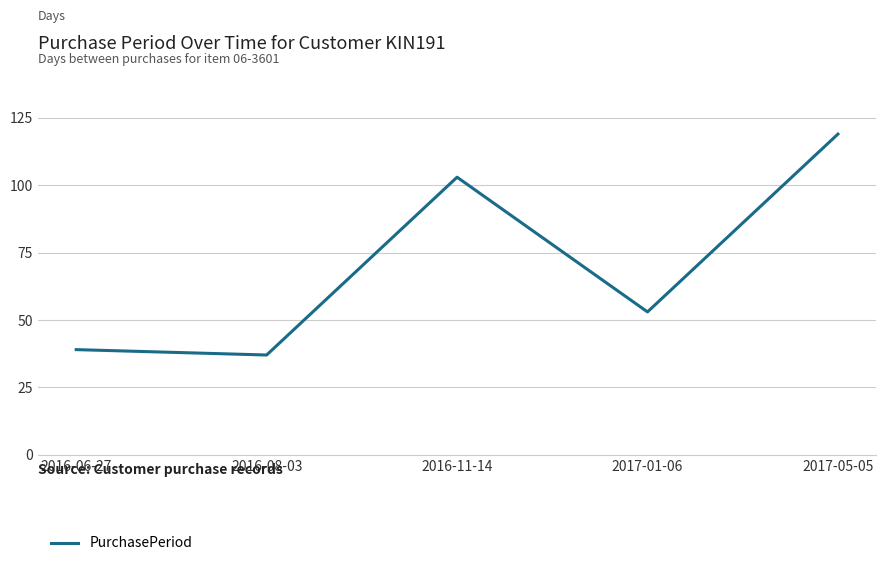

What is the difference between the maximum and second lowest values?

80